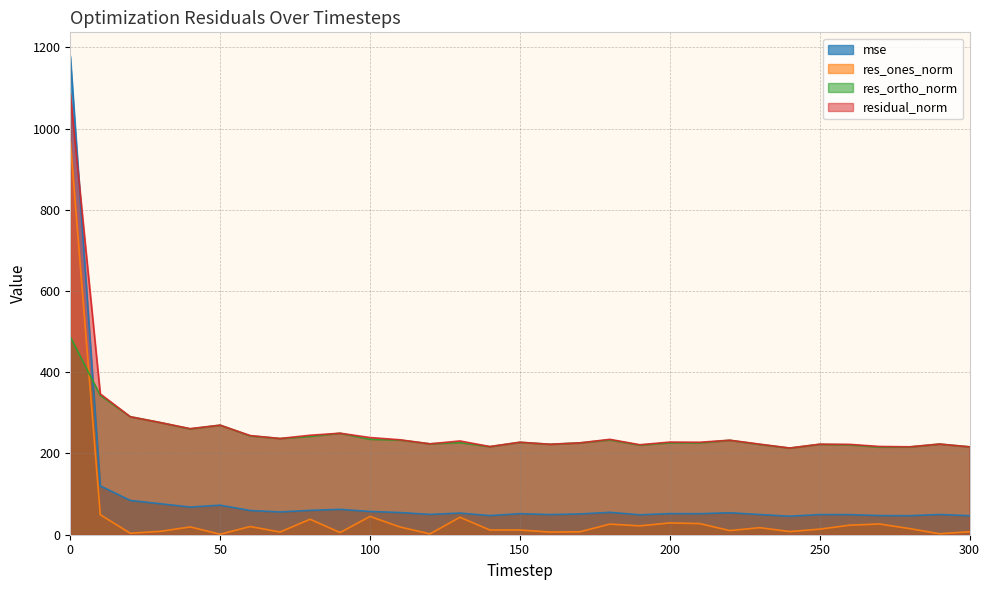

What is the sum of the res_ortho_norm values at 240 and 180?

446.7